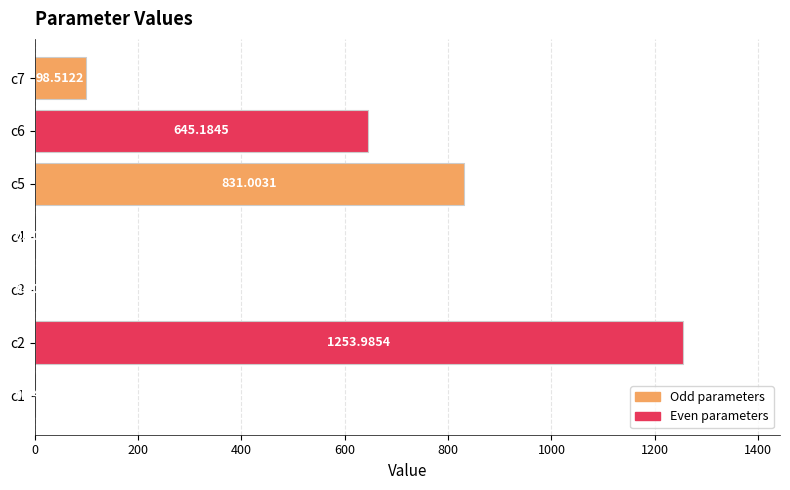

Does the chart contain stacked bars?

No